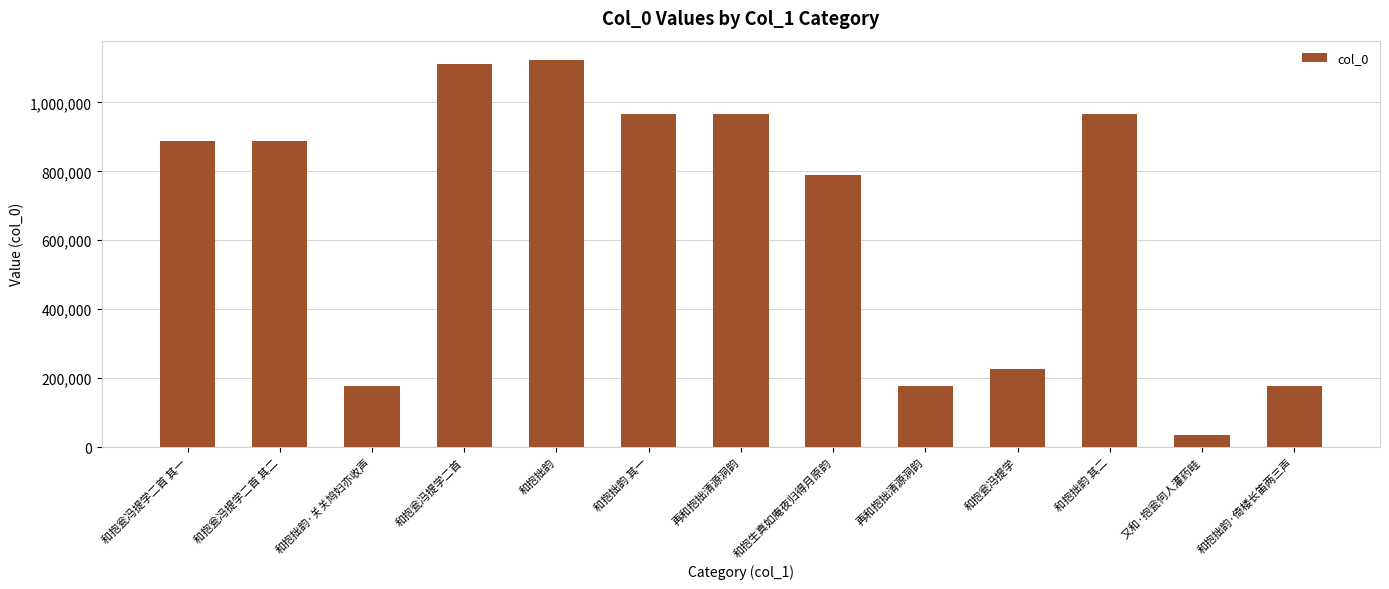

What is the difference between the second highest and minimum values?

1076469